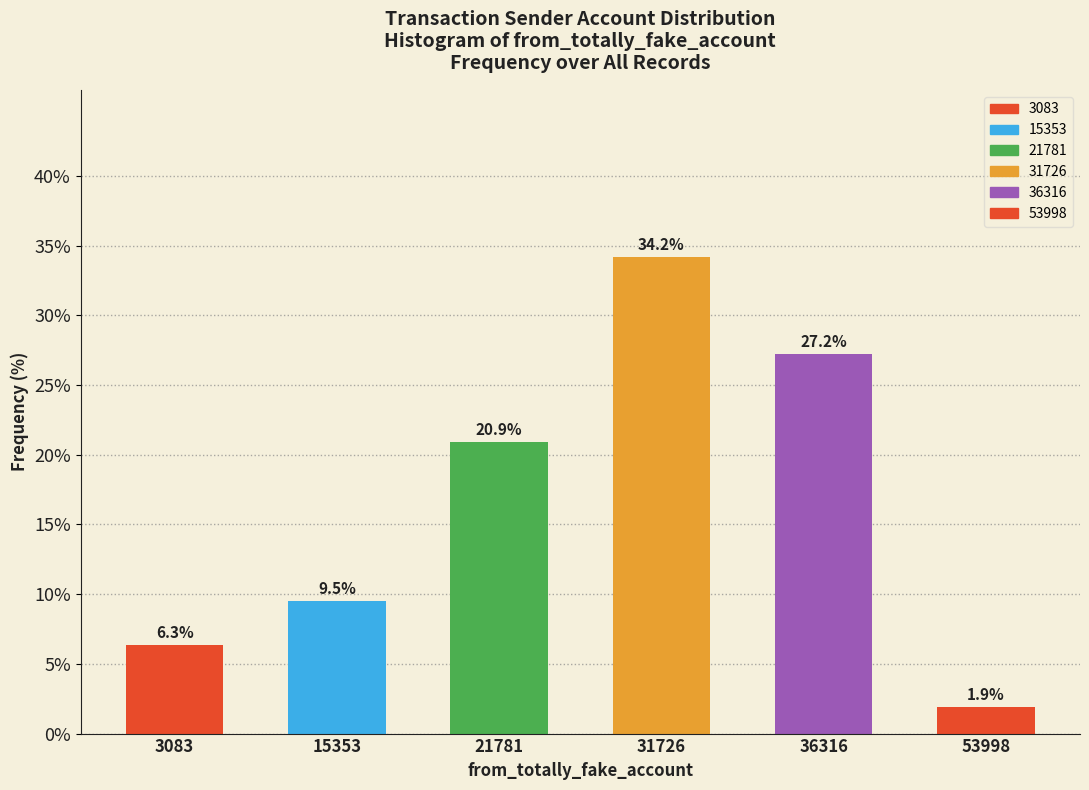

Reading right to left, what are all the values shown in this chart?

1.9	27.2	34.2	20.9	9.5	6.3